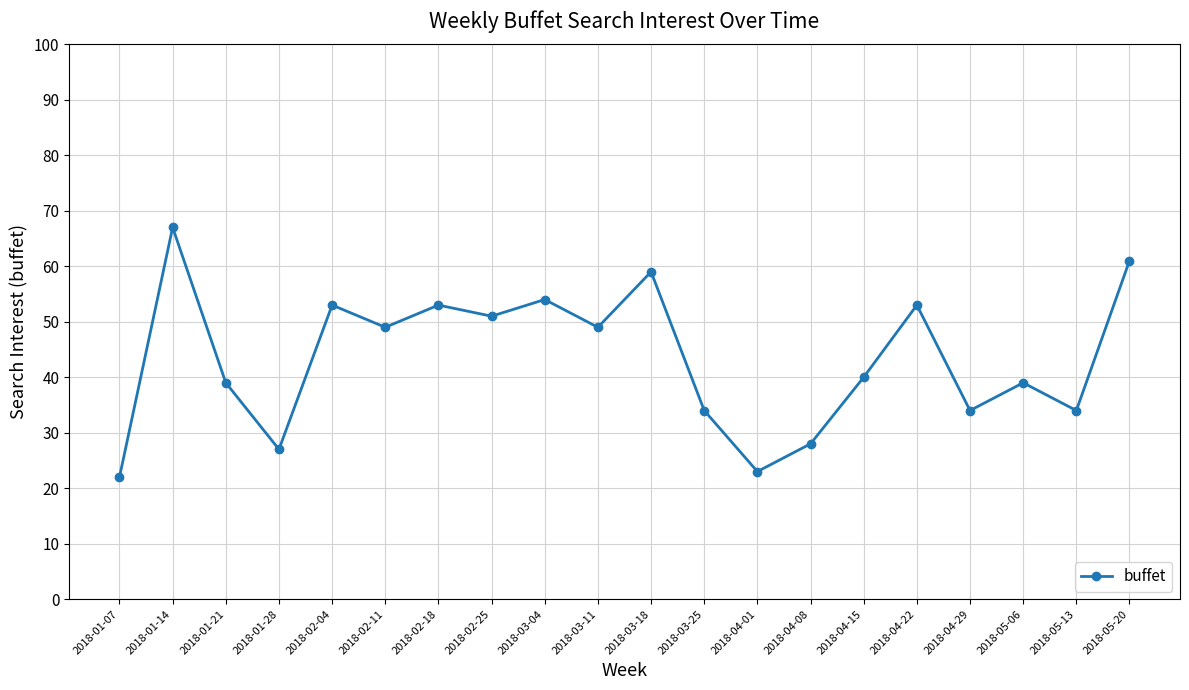

What is the change in value from 2018-03-04 to 2018-04-15?

-14